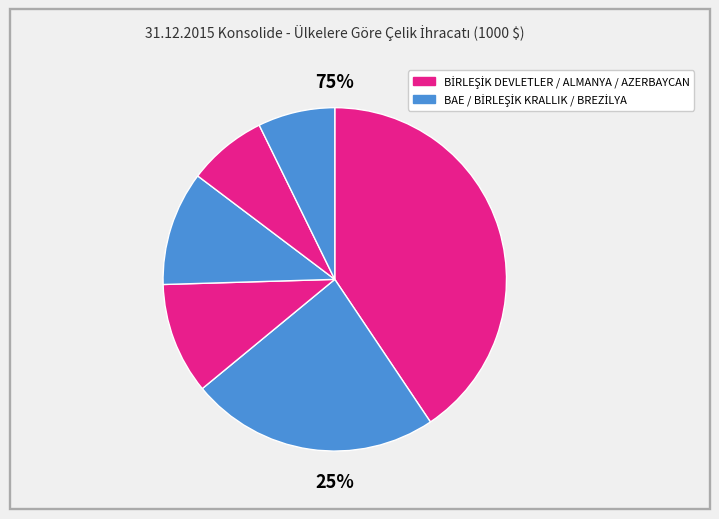

True or false: AZERBAYCAN-NAHÇİVAN accounts for 19% of the total.

False